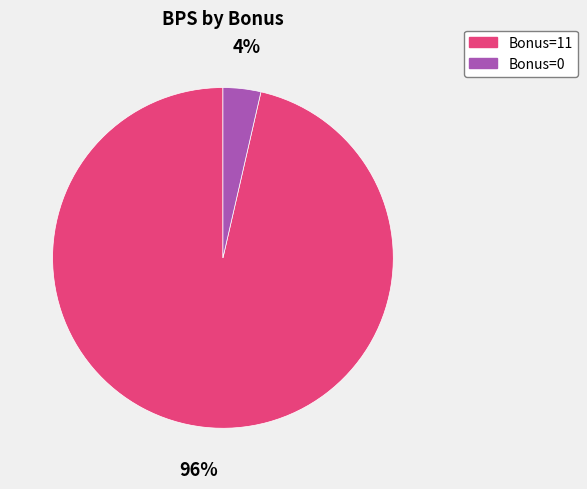

To the nearest percent, what is the average slice percentage?

50%